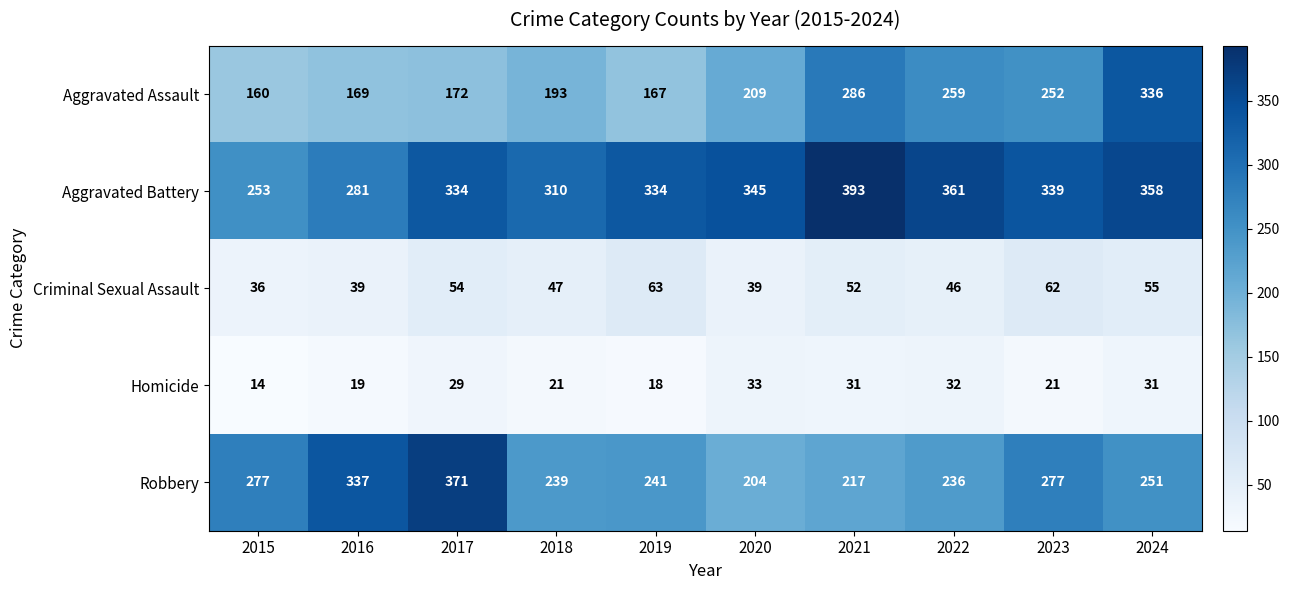

Which series changed the most between 2015 and 2017?

Robbery